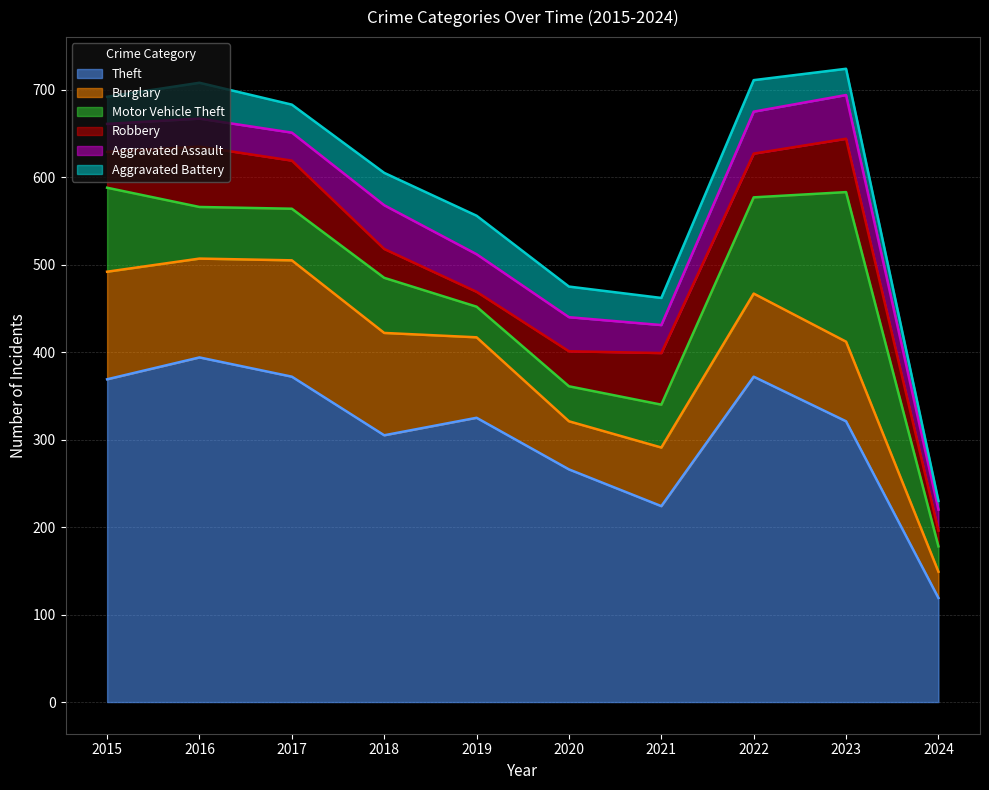

Rank the categories by Theft value from highest to lowest.

2016, 2017, 2022, 2015, 2019, 2023, 2018, 2020, 2021, 2024